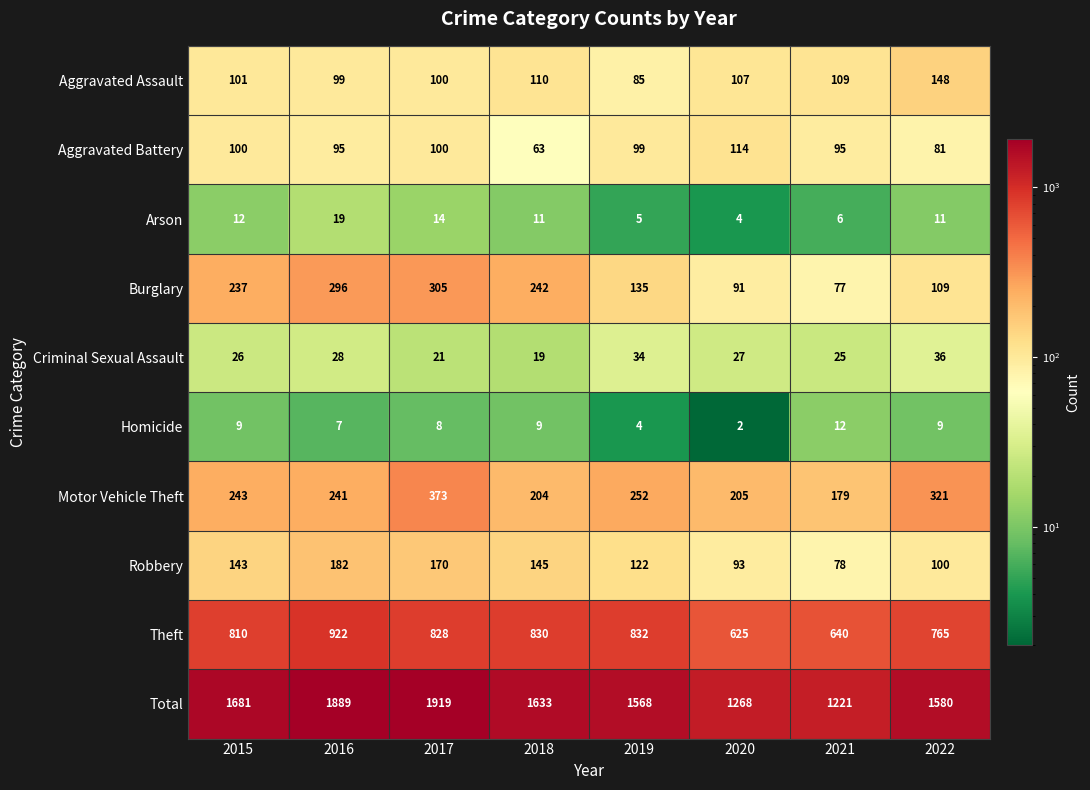

Rank the series at 2020 from lowest to highest value.

Homicide, Arson, Criminal Sexual Assault, Burglary, Robbery, Aggravated Assault, Aggravated Battery, Motor Vehicle Theft, Theft, Total